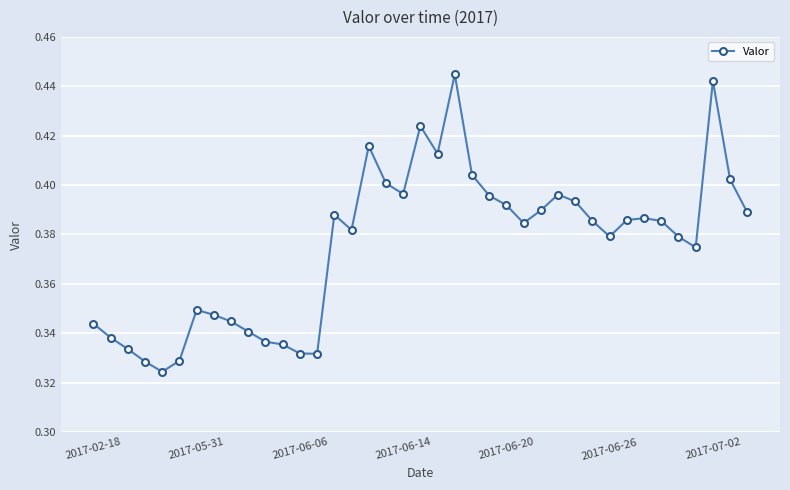

What is the sum of all values?

14.6